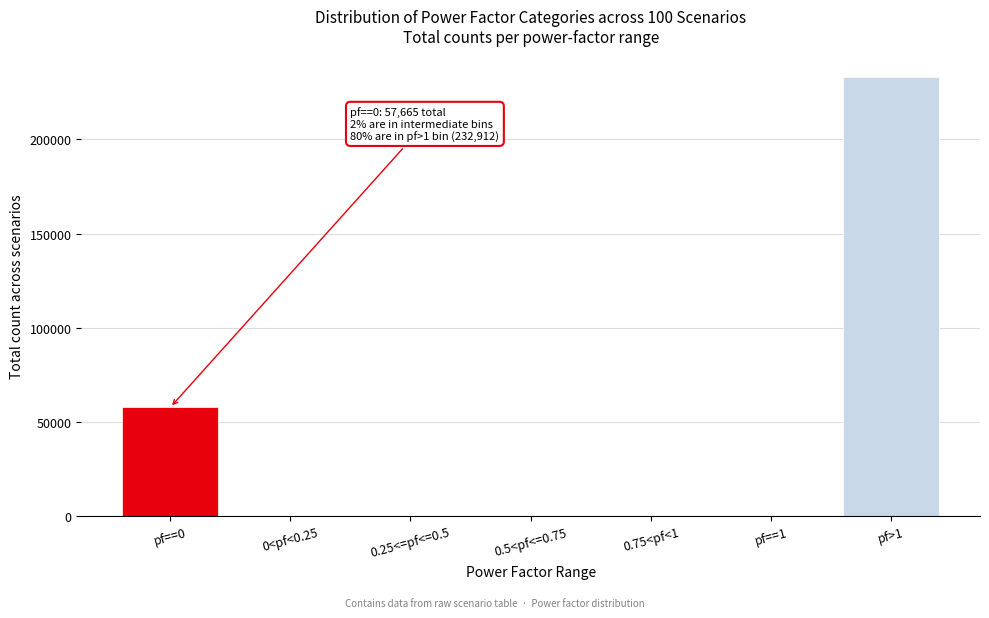

At which label is the value closest to 116489?

pf==0